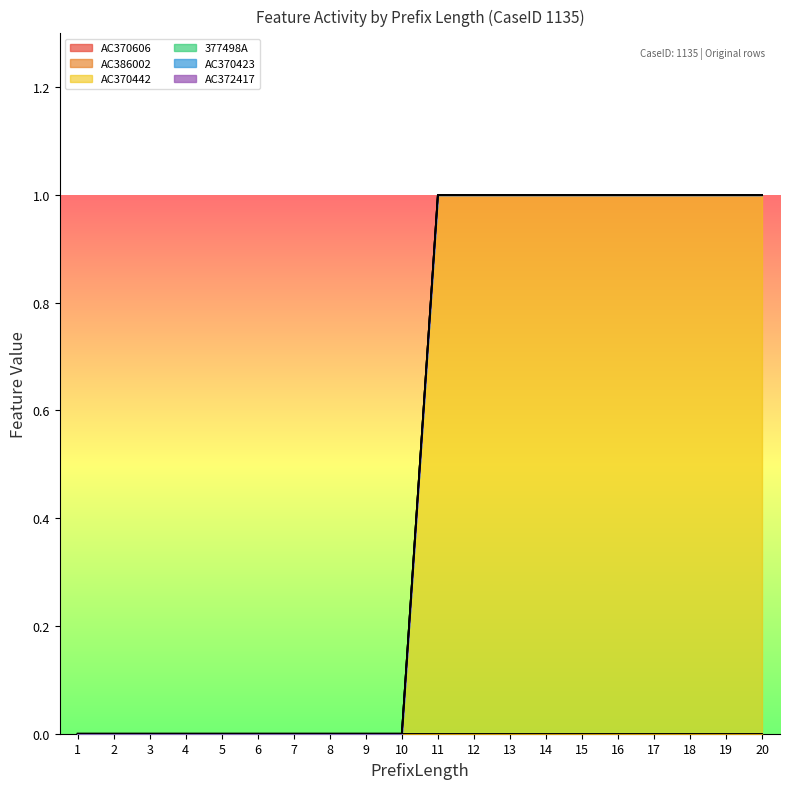

At which category does the chart reach its peak across all series?

11